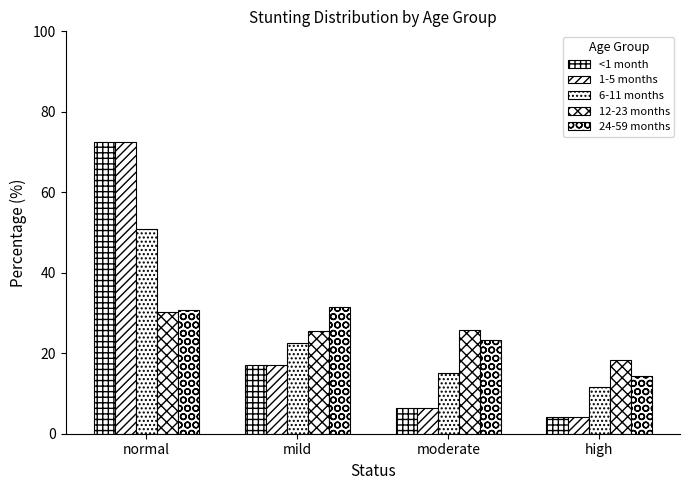

Are the bars grouped side by side (vs. stacked)?

Yes